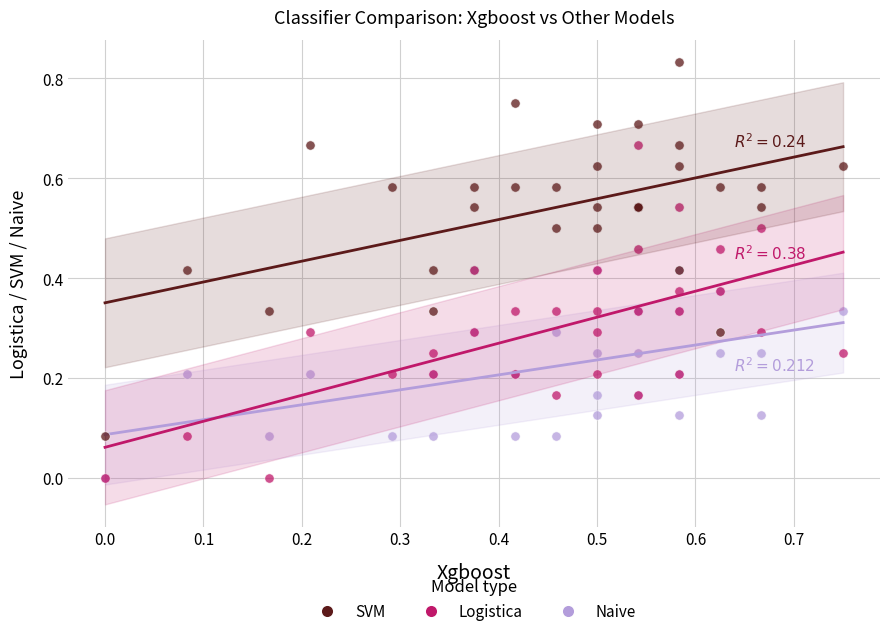

What are all the series names shown in the legend?

SVM, Logistica, Naive